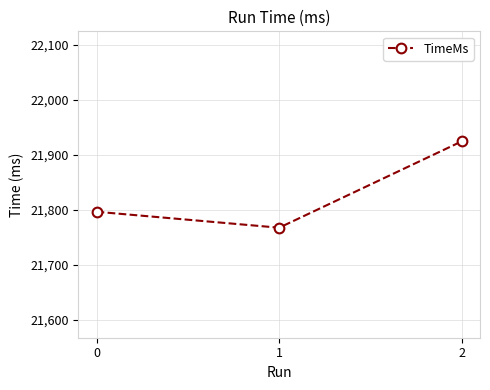

The value at 1 is 34388. True or false?

False